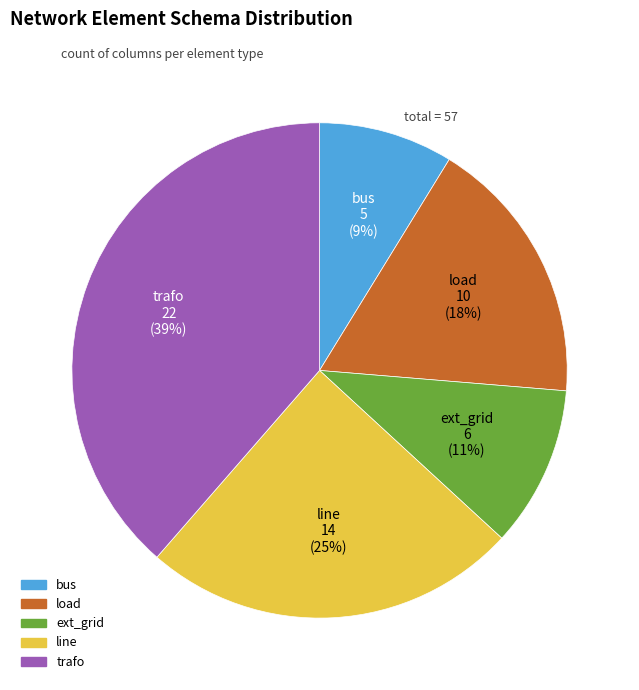

Between bus and load, which is larger?

load